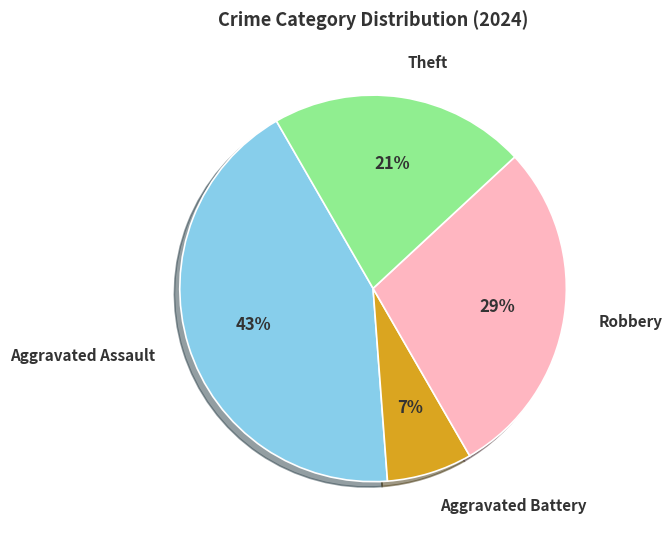

True or false: Theft accounts for 21% of the total.

True